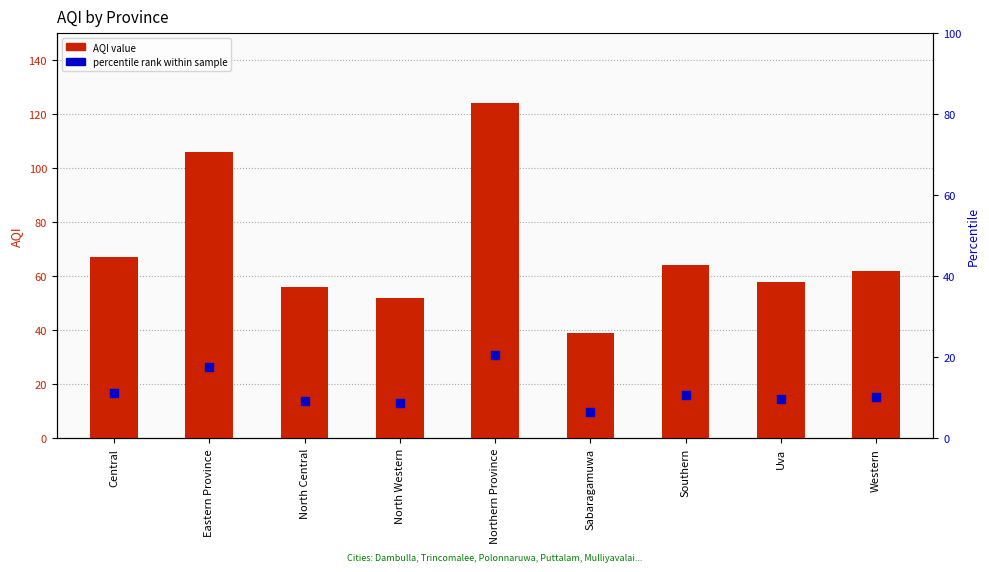

Is the value of percentile rank within sample at Western greater than the value of AQI value at Western?

No